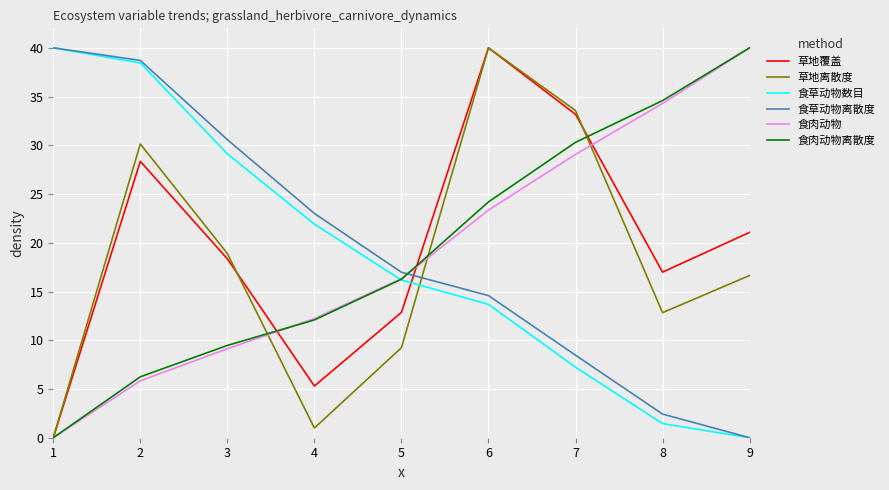

How many lines are shown in the chart?

6